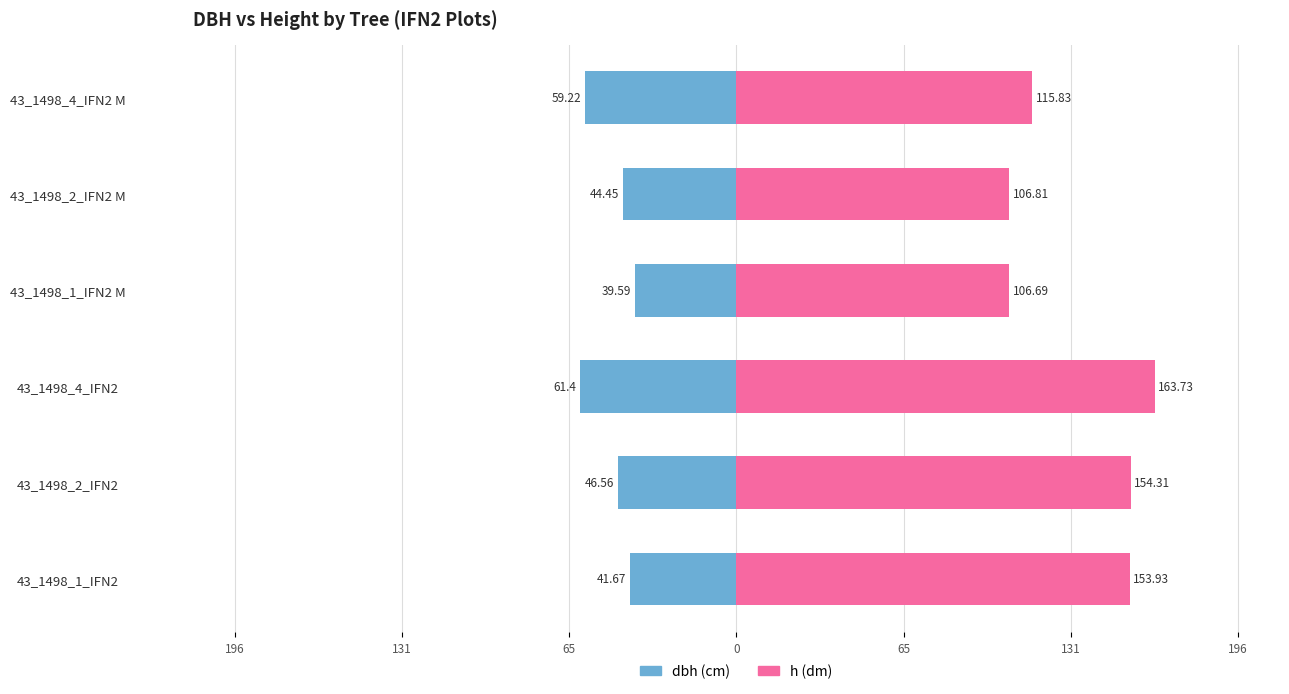

What is the average value of the h series?

133.5